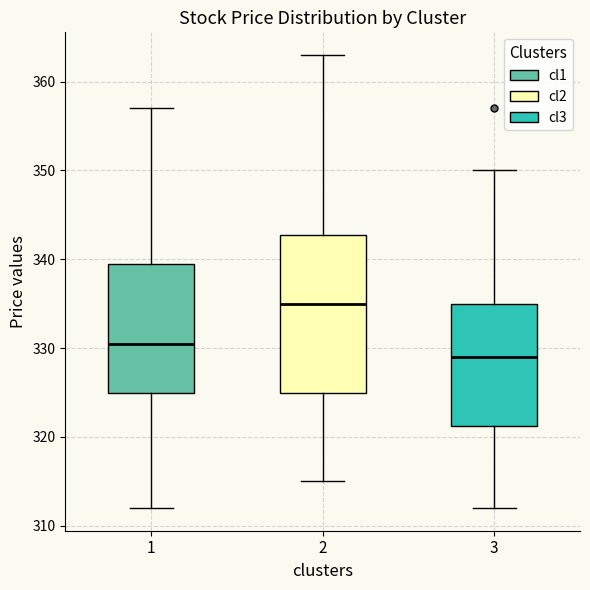

Reading left to right, read every box against the y-axis: the position of its median line, the range the box covers, and the ends of its whiskers. The values are not printed on the chart, so give them approximately, as read against the axis.

1: median 331, box 325 to 340, whiskers 312 to 357
2: median 335, box 325 to 343, whiskers 315 to 363
3: median 329, box 321 to 335, whiskers 312 to 350